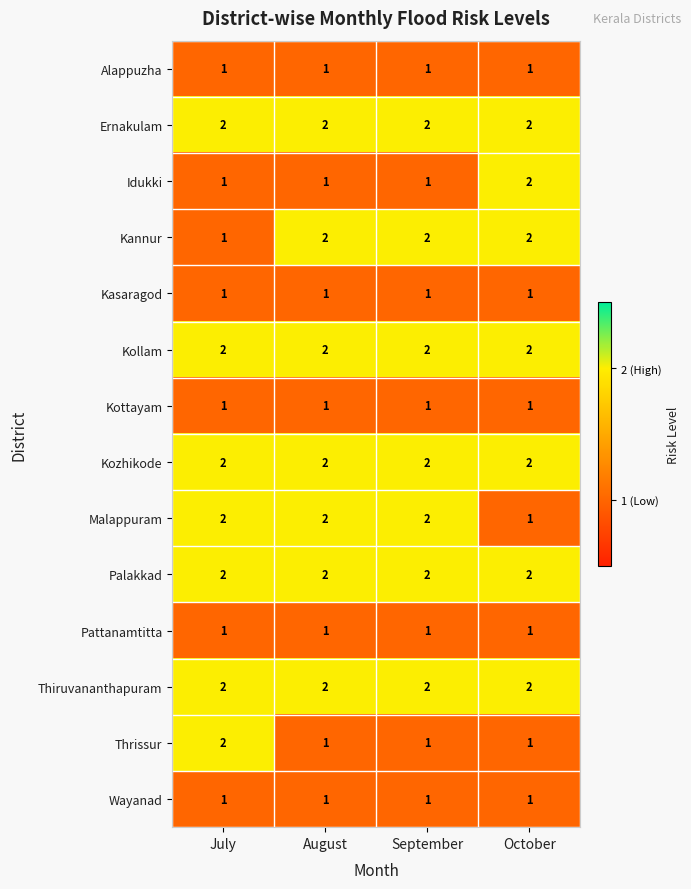

At how many categories does at least one series exceed 1?

4